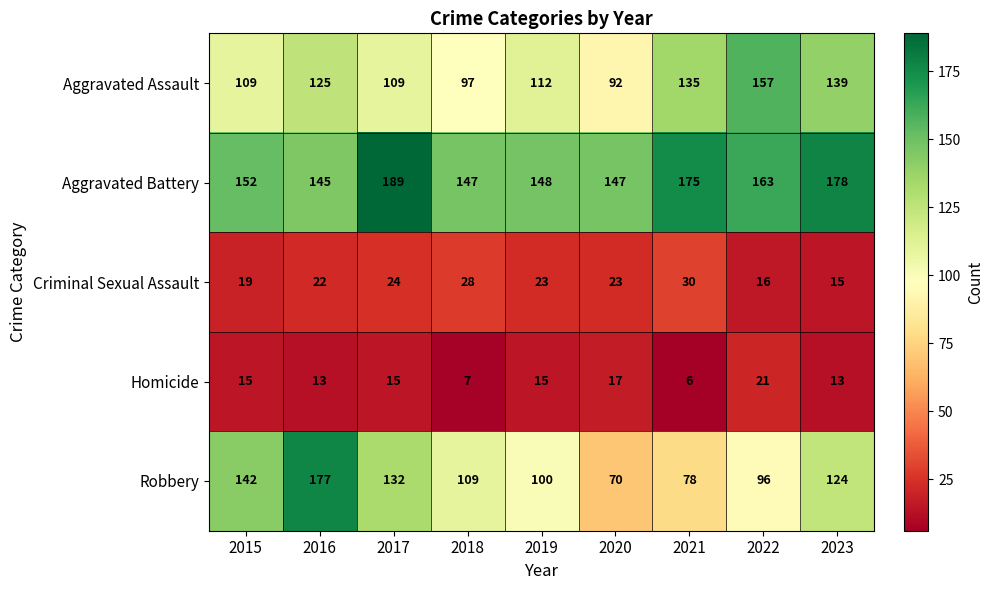

Which series has the widest spread of values?

Robbery